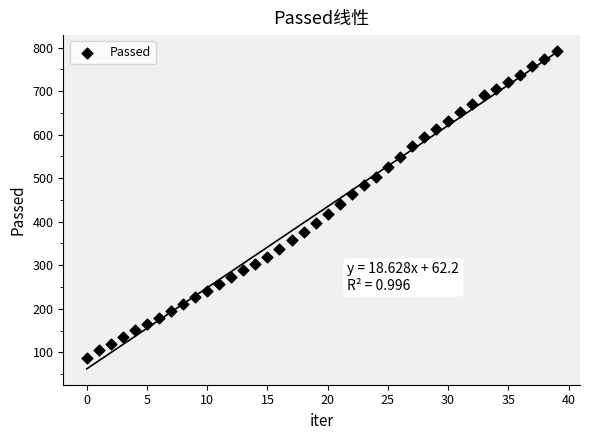

What is the range of Y values (max minus min)?

706